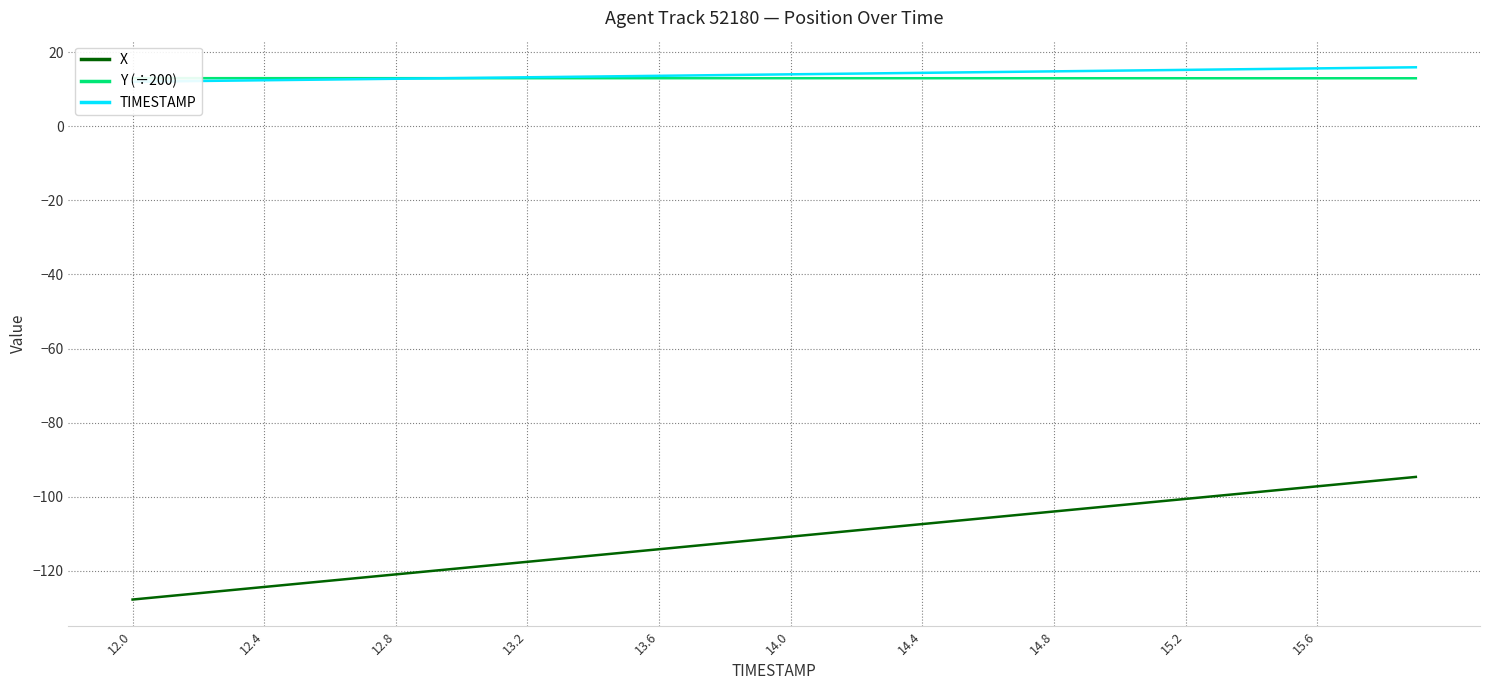

What is the highest value of the X series?

-94.6